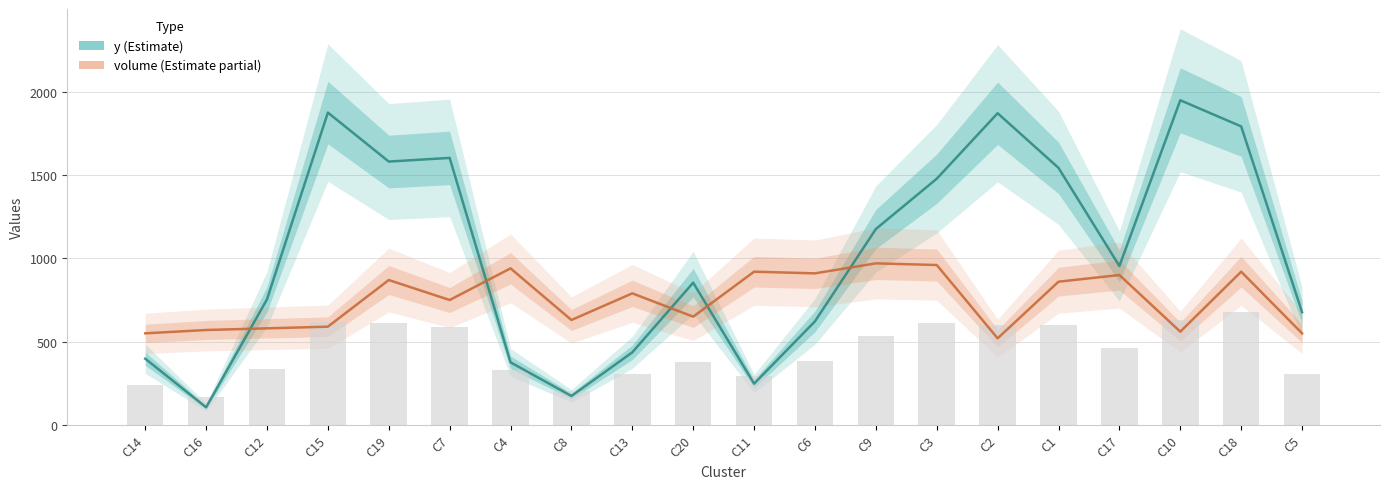

What is the label of the 13th bar from the right?

C8